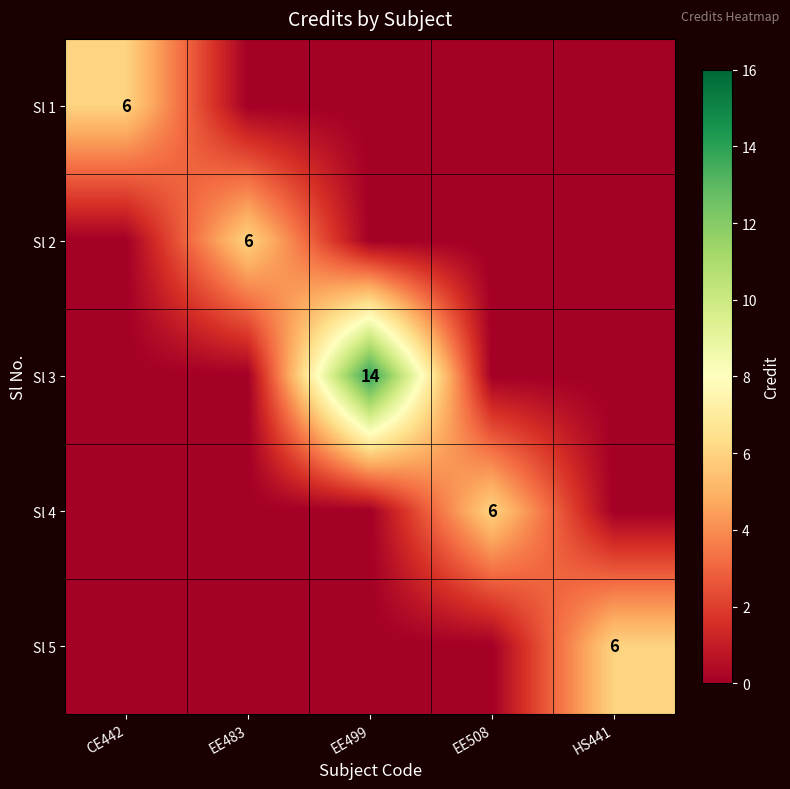

The value of Sl 2 at EE483 is 3. True or false?

False